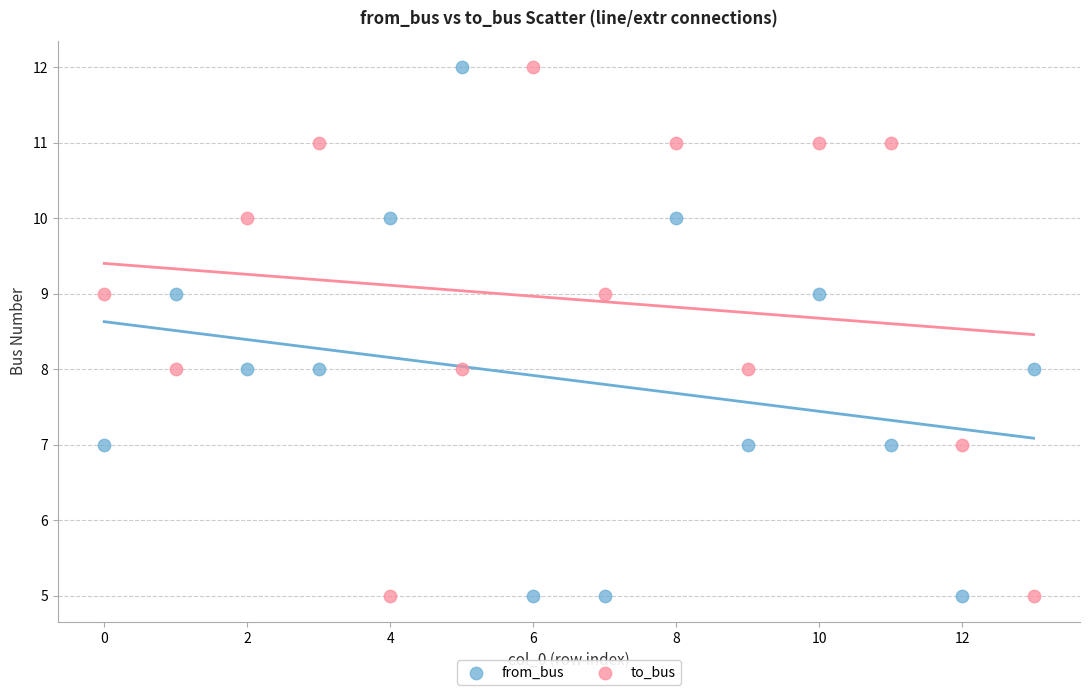

What are all the series names shown in the legend?

from_bus, to_bus